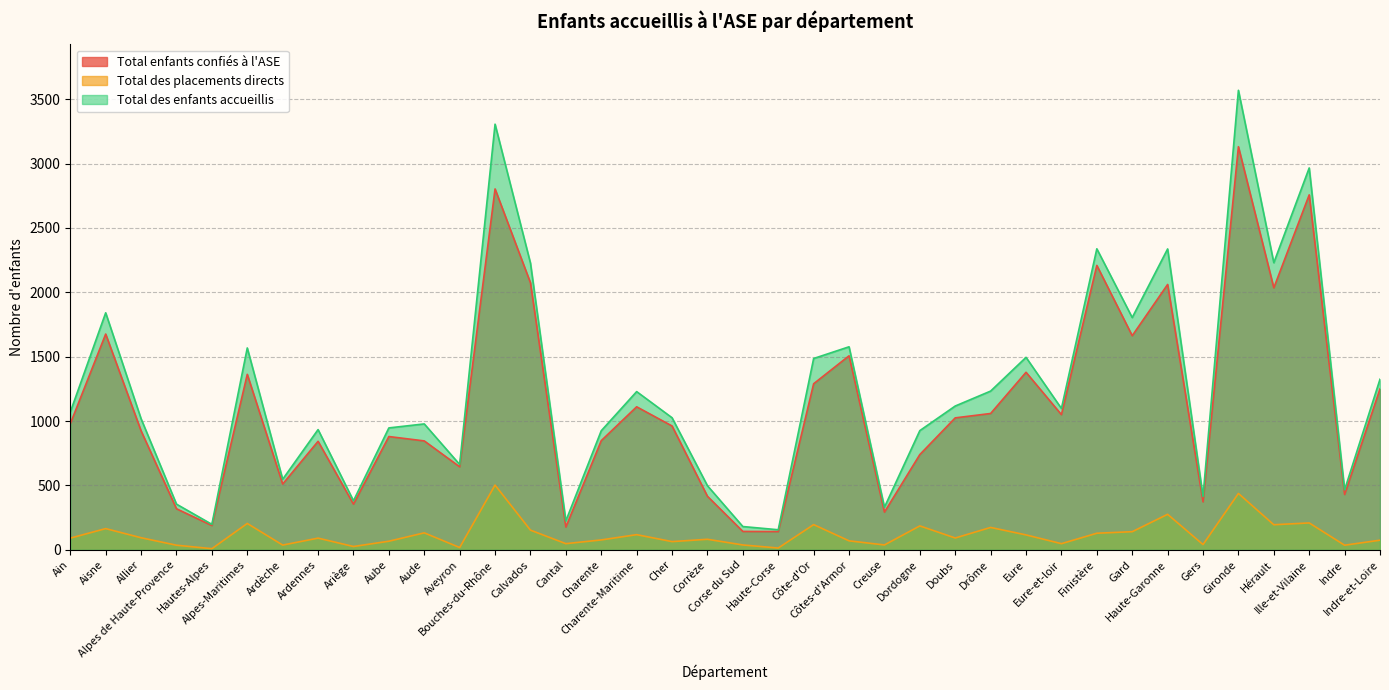

Reading left to right, what are all the values shown in this chart?

Total enfants confiés à l'ASE: 979	1676	924	319	189	1363	511	843	355	880	846	645	2803	2074	177	848	1111	962	416	143	142	1290	1507	293	740	1025	1059	1379	1050	2209	1663	2061	373	3131	2035	2757	430	1250
Total des placements directs: 91	165	94	36	9	205	37	91	26	67	132	18	503	153	48	77	118	64	82	38	14	196	70	38	186	92	174	116	48	129	141	276	41	438	195	209	36	75
Total des enfants accueillis: 1070	1841	1018	355	198	1568	548	934	381	947	978	663	3306	2227	225	925	1229	1026	498	181	156	1486	1577	331	926	1117	1233	1495	1098	2338	1804	2337	414	3569	2230	2966	466	1325